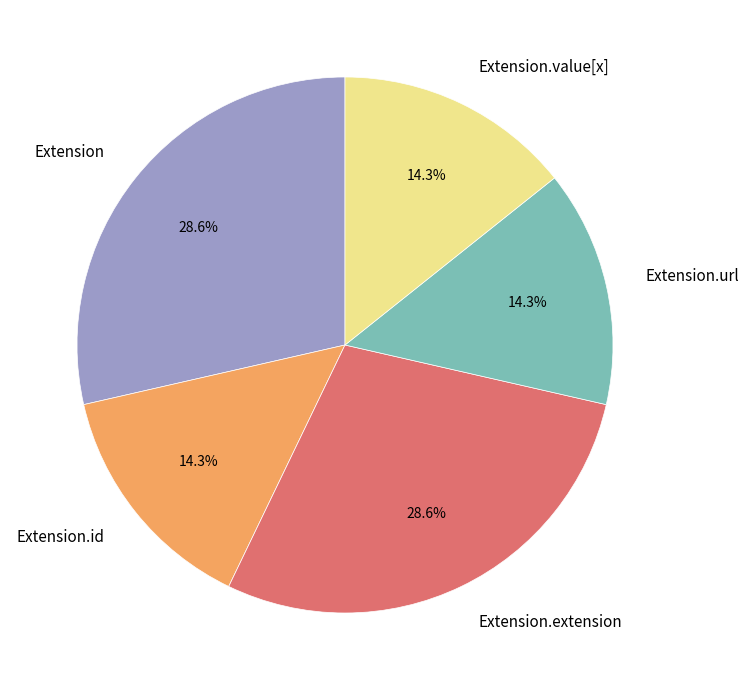

Does Extension.id account for over 50% of the chart?

No